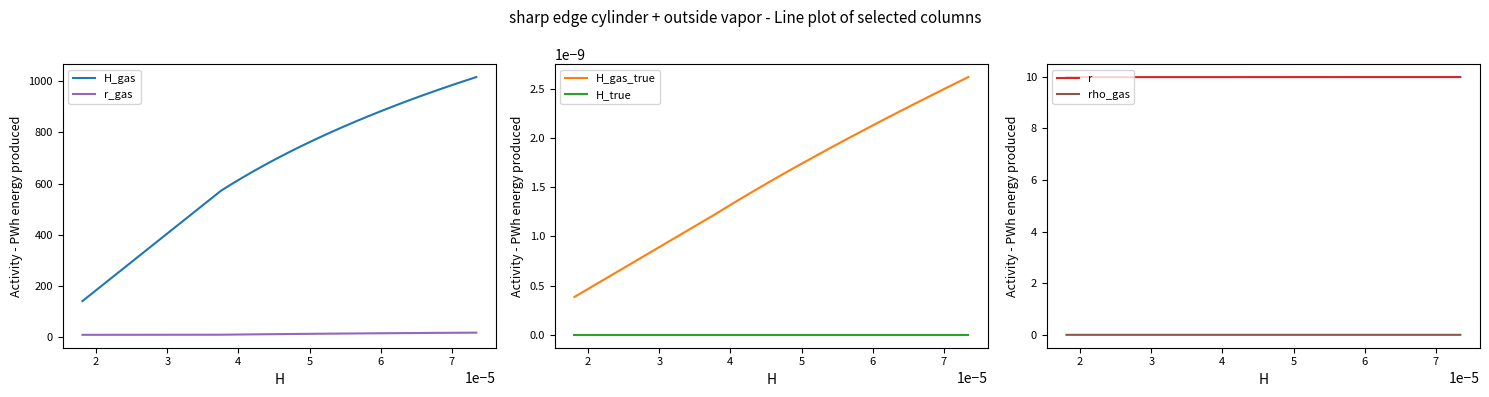

Reading left to right, extract all data points from this chart.

H_gas: 141.7	572.1	596.7	621.4	646.0	670.6	695.3	719.9	744.5	769.2	793.8	818.5	843.1	867.7	892.4	917.0	941.6	966.3	990.9	1015.5
r_gas: 10.0	10.4	10.9	11.3	11.8	12.2	12.7	13.2	13.6	14.1	14.5	14.9	15.4	15.8	16.3	16.8	17.2	17.6	18.1	18.6
H_gas_true: 0.0	0.0	0.0	0.0	0.0	0.0	0.0	0.0	0.0	0.0	0.0	0.0	0.0	0.0	0.0	0.0	0.0	0.0	0.0	0.0
H_true: 0.0	0.0	0.0	0.0	0.0	0.0	0.0	0.0	0.0	0.0	0.0	0.0	0.0	0.0	0.0	0.0	0.0	0.0	0.0	0.0
r: 10.0	10.0	10.0	10.0	10.0	10.0	10.0	10.0	10.0	10.0	10.0	10.0	10.0	10.0	10.0	10.0	10.0	10.0	10.0	10.0
rho_gas: 0.0	0.0	0.0	0.0	0.0	0.0	0.0	0.0	0.0	0.0	0.0	0.0	0.0	0.0	0.0	0.0	0.0	0.0	0.0	0.0